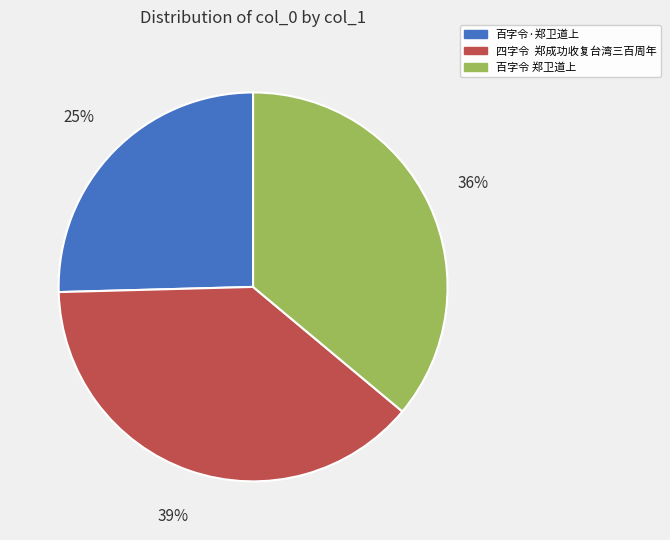

To the nearest percent, what is the combined percentage of 百字令 郑卫道上 and 四字令 郑成功收复台湾三百周年?

75%